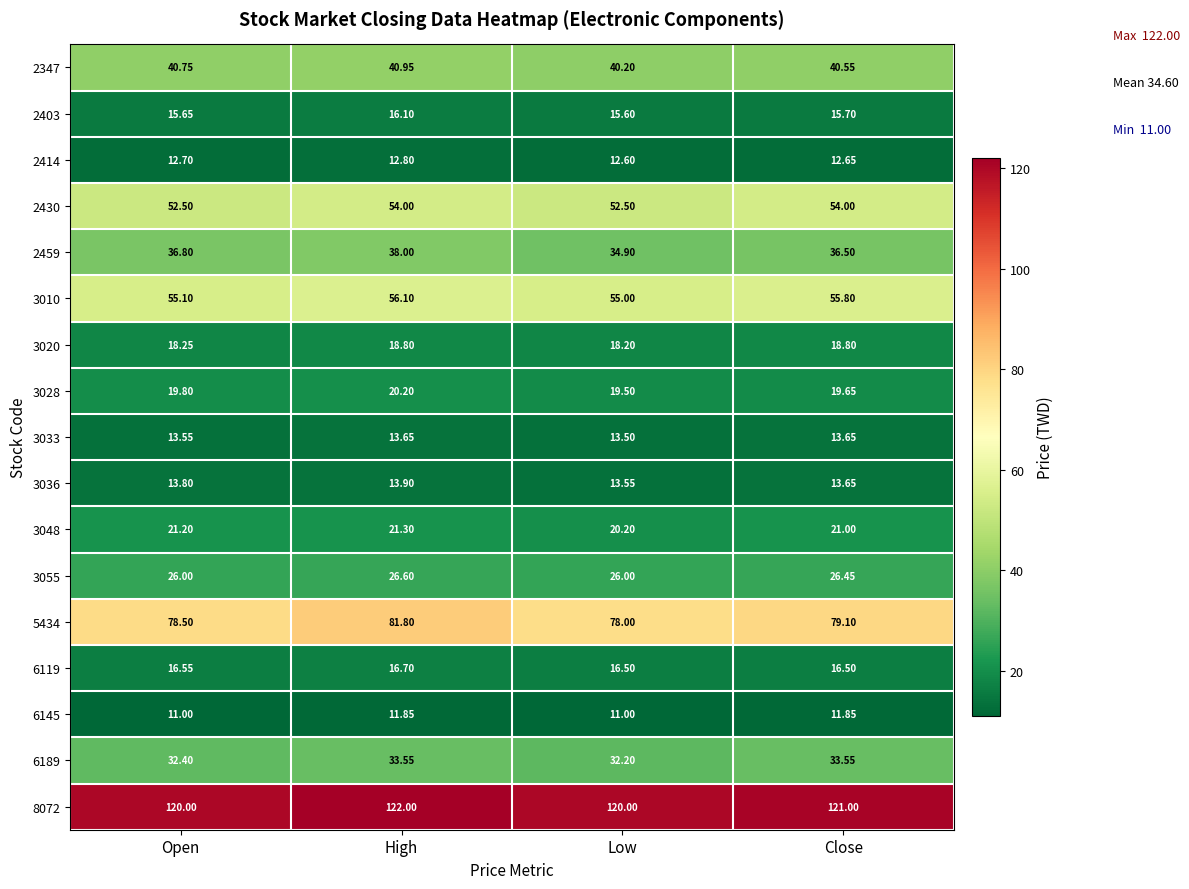

List the labels in order of 3048 value, smallest first.

Low, Close, Open, High